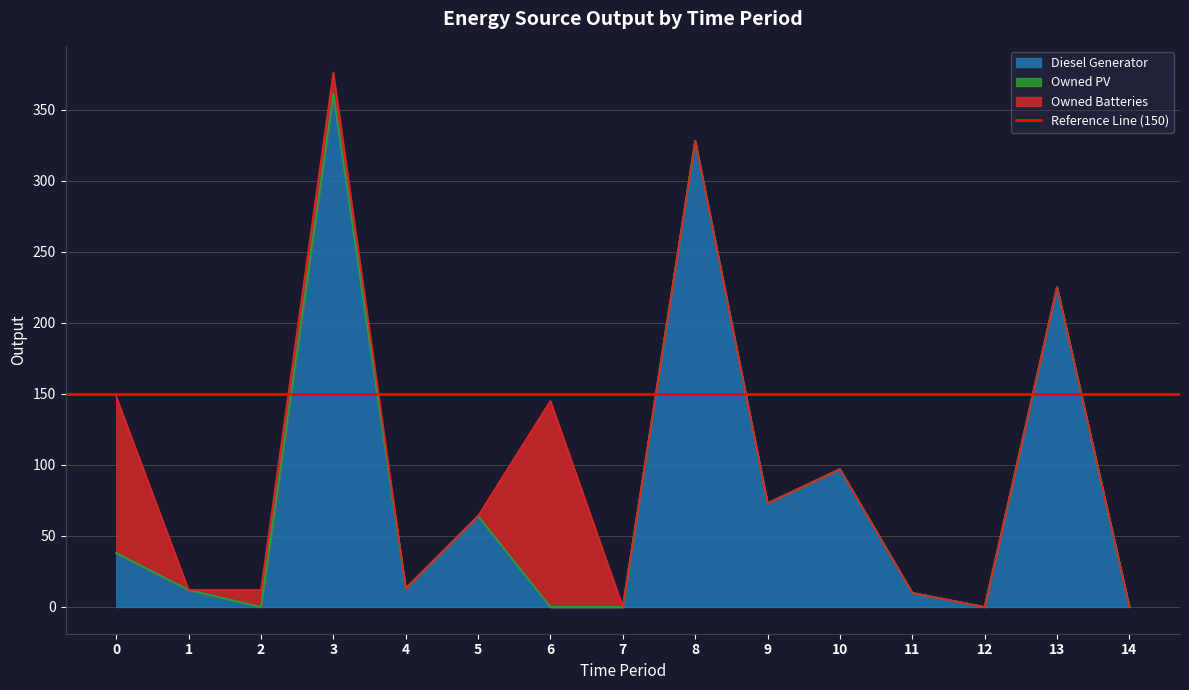

Reading left to right, list all the values displayed in this chart.

Diesel Generator: 38	12	0	361	13	64	0	0	328	73	97	10	0	225	0
Owned PV: 0	0	0	0	0	0	0	0	0	0	0	0	0	0	0
Owned Batteries: 110	0	12	15	0	0	145	0	0	0	0	0	0	0	0